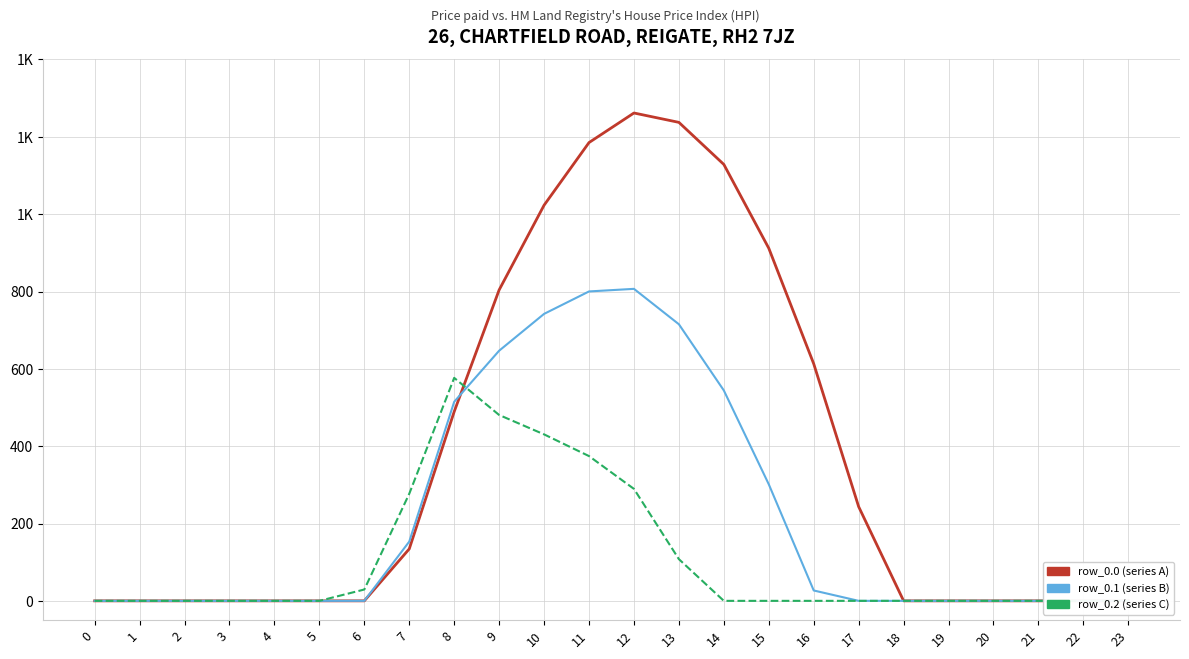

Which series has the widest spread of values?

row_0.0